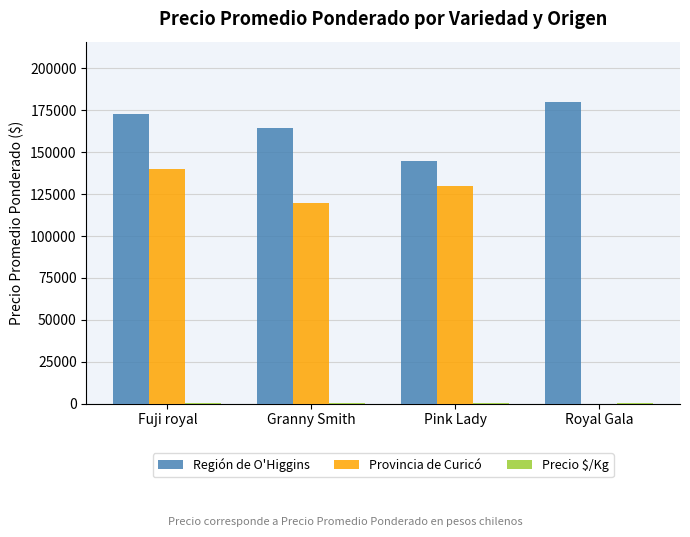

At which category is the sum across all series the highest?

Fuji royal